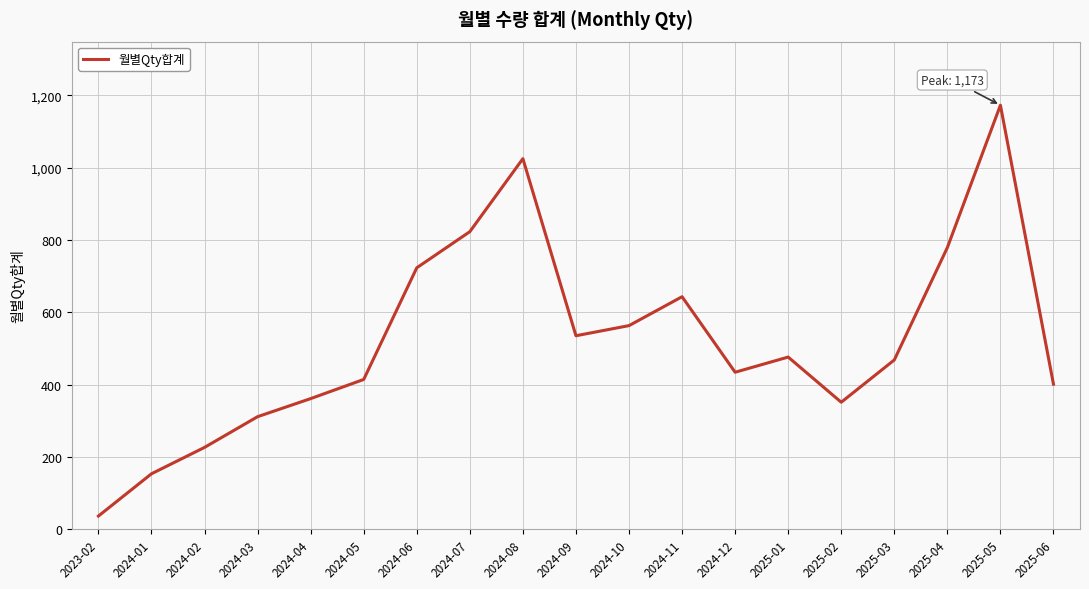

What is the smallest value displayed?

36